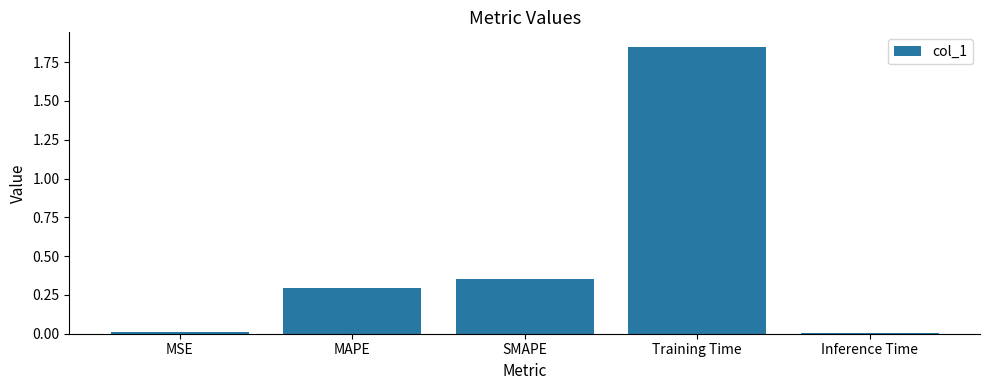

What is the sum of the values at MAPE and Training Time?

2.1